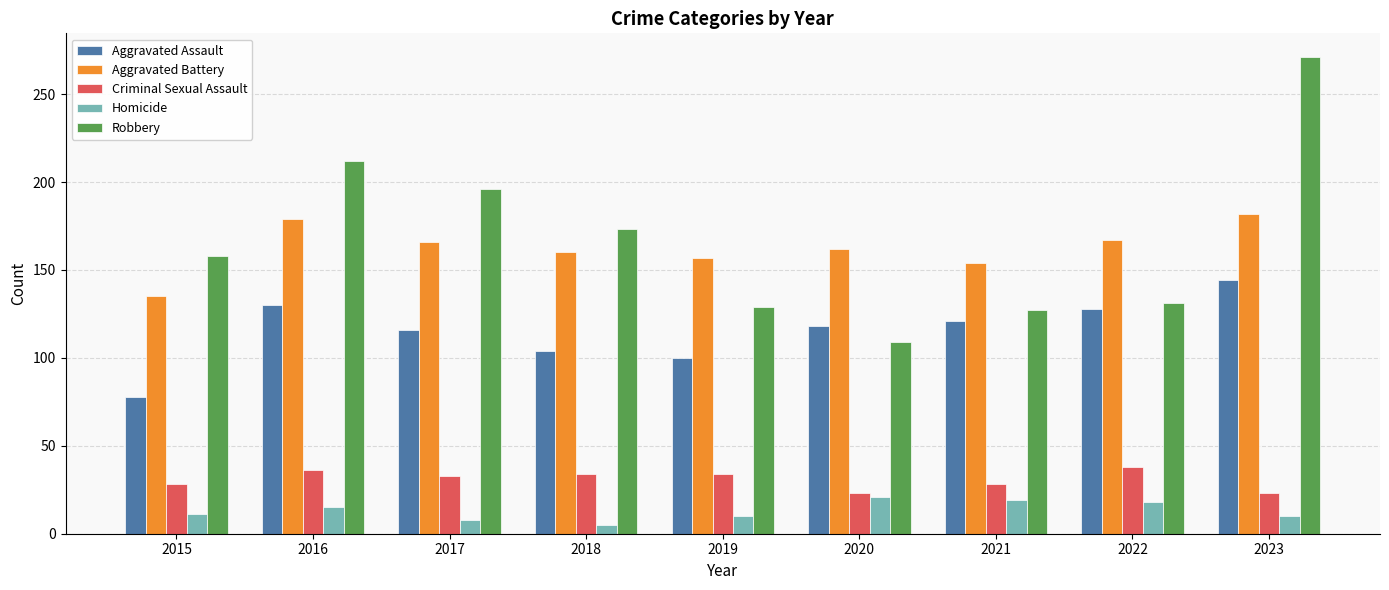

What is the lowest value of the Robbery series?

109